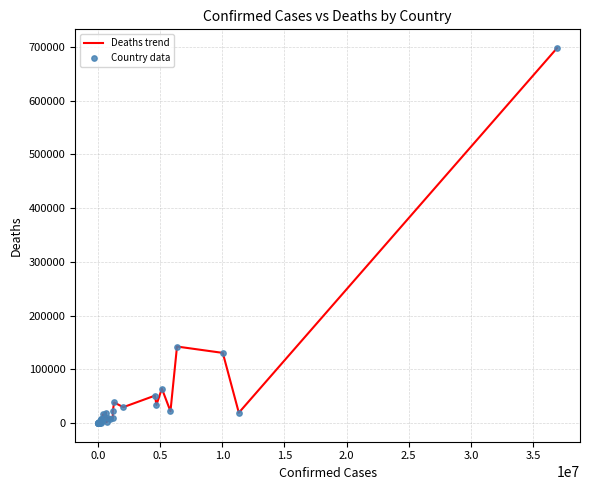

What is the maximum value shown in the chart?

697674